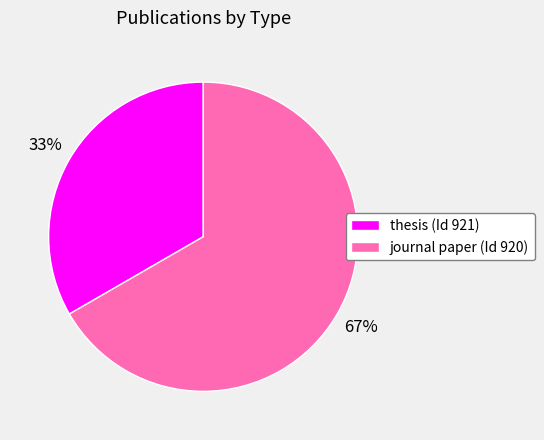

True or false: journal paper (Id 920) accounts for 58% of the total.

False